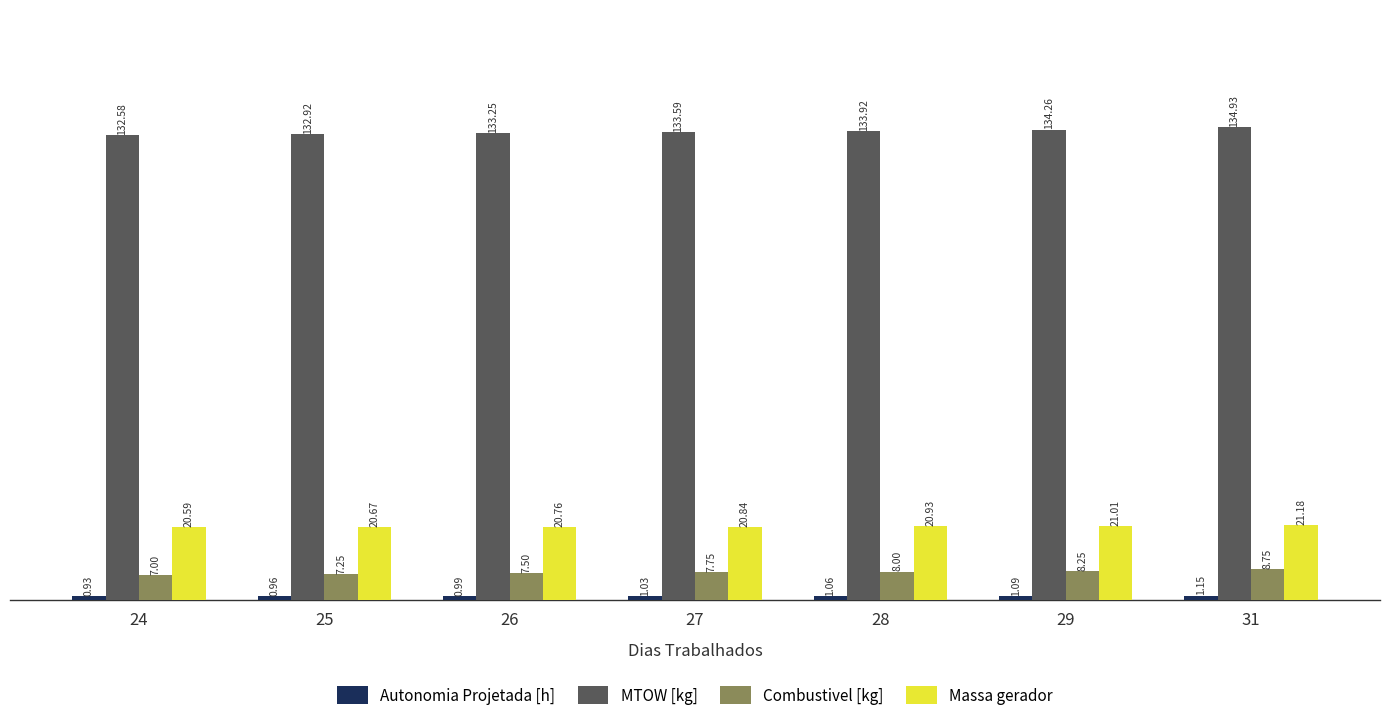

What is the sum of the Massa gerador values at 24 and 29?

41.6